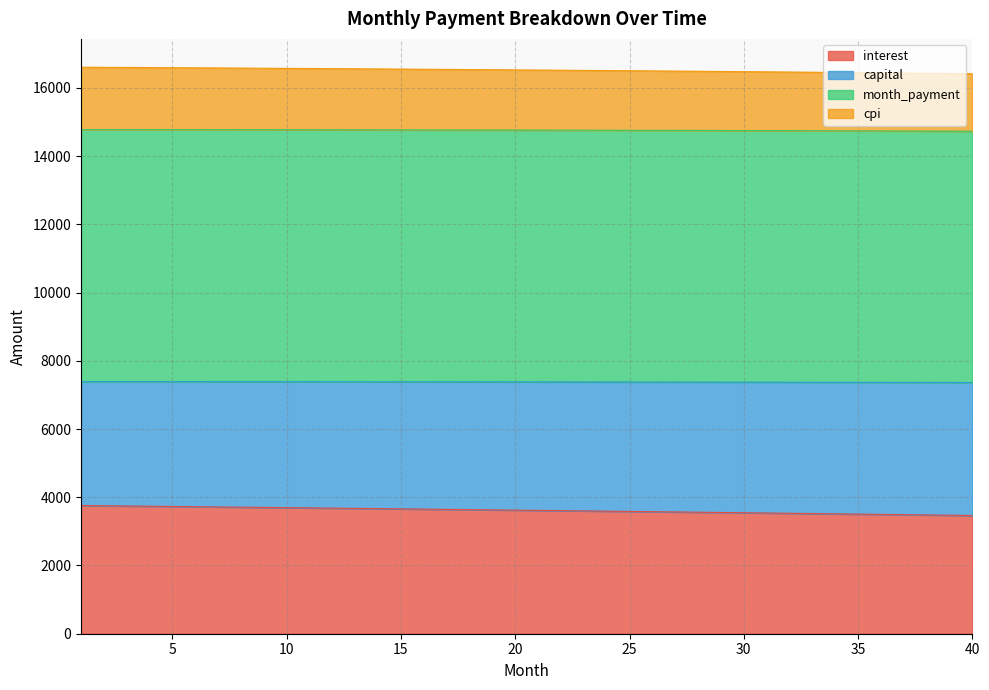

What is the maximum value for interest?

3756.9